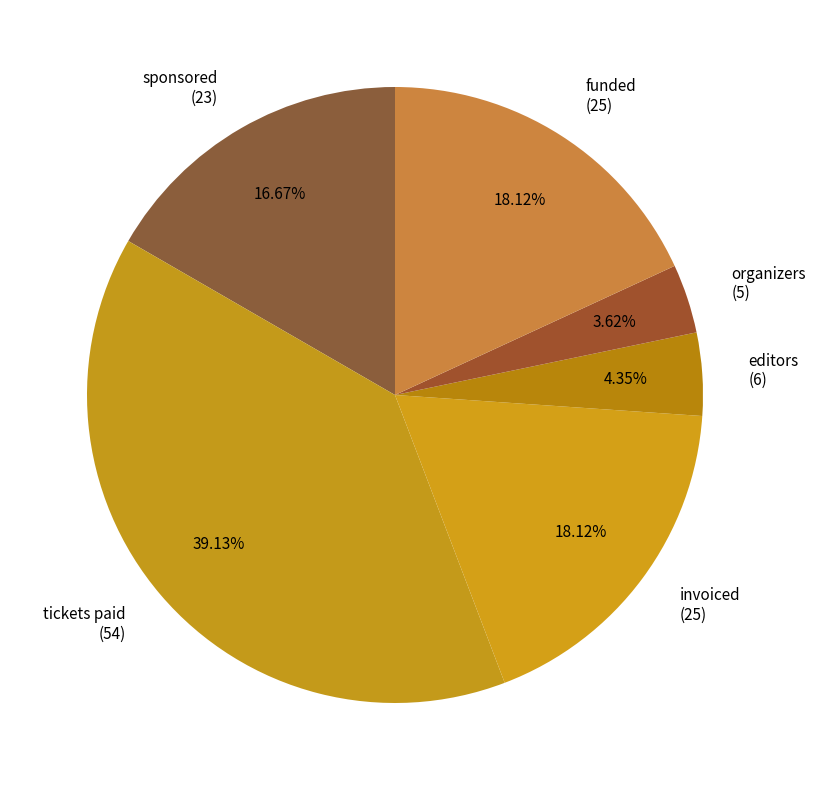

To the nearest percent, what portion does invoiced represent?

18%